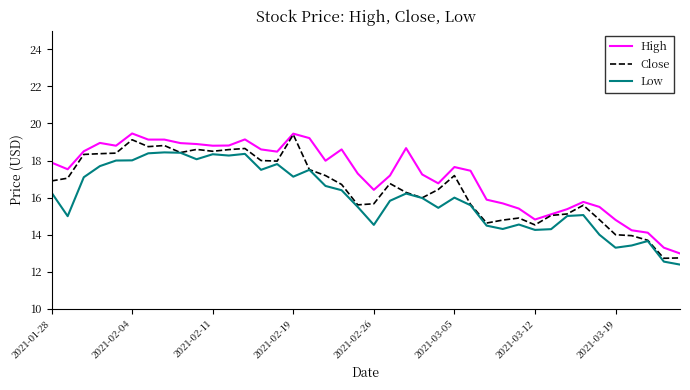

What is the smallest value displayed?

12.4